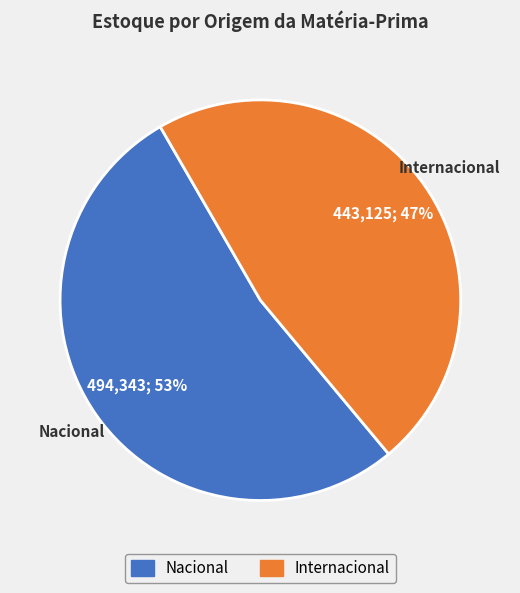

To the nearest percent, what is the average slice percentage?

50%